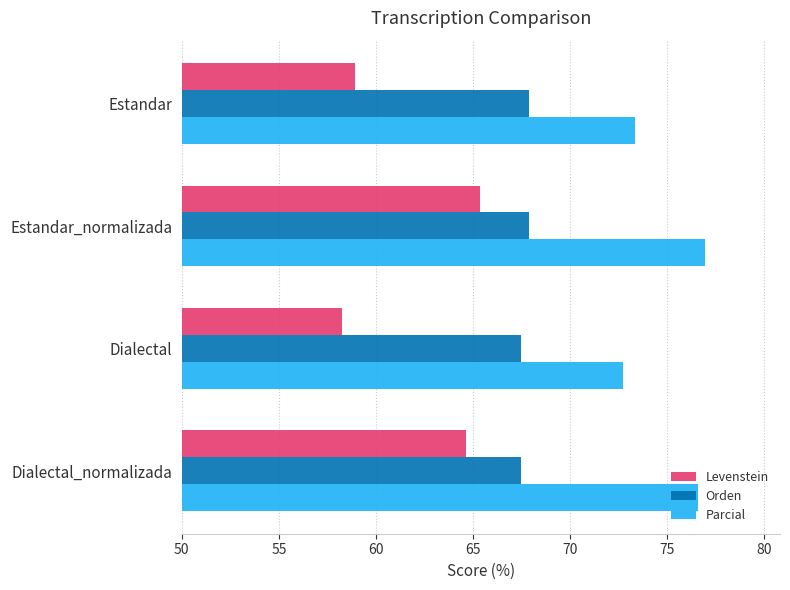

What is the minimum value shown in the chart?

58.3